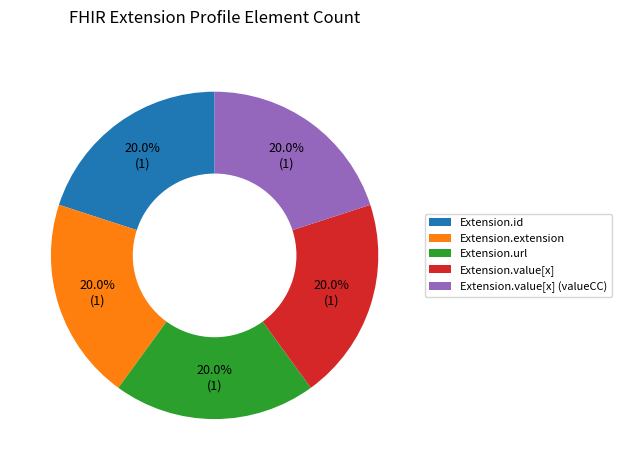

Combined, do Extension.id and Extension.url account for over 50%?

No